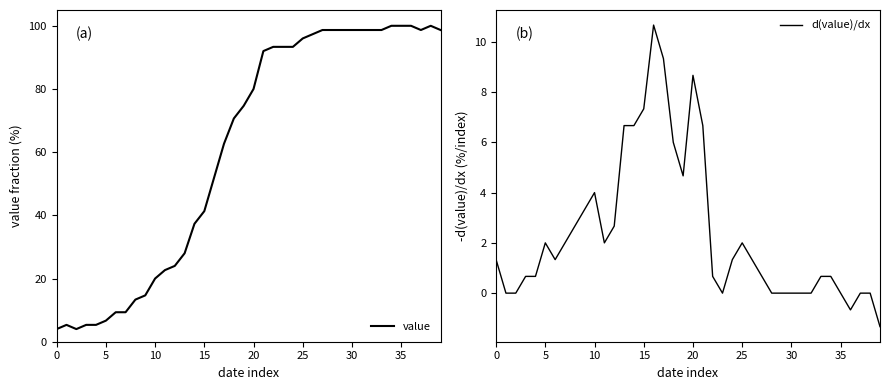

True or false: value has more than 1 points higher than both neighbors.

True